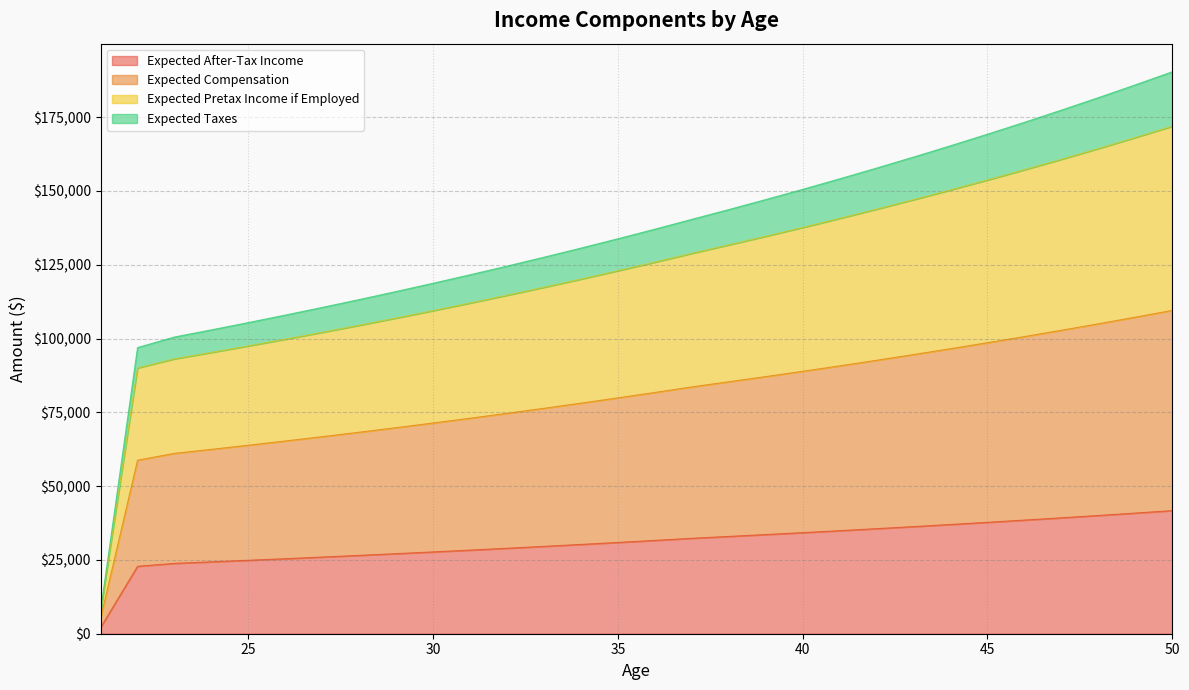

Between 49 and 41, which is larger?

49